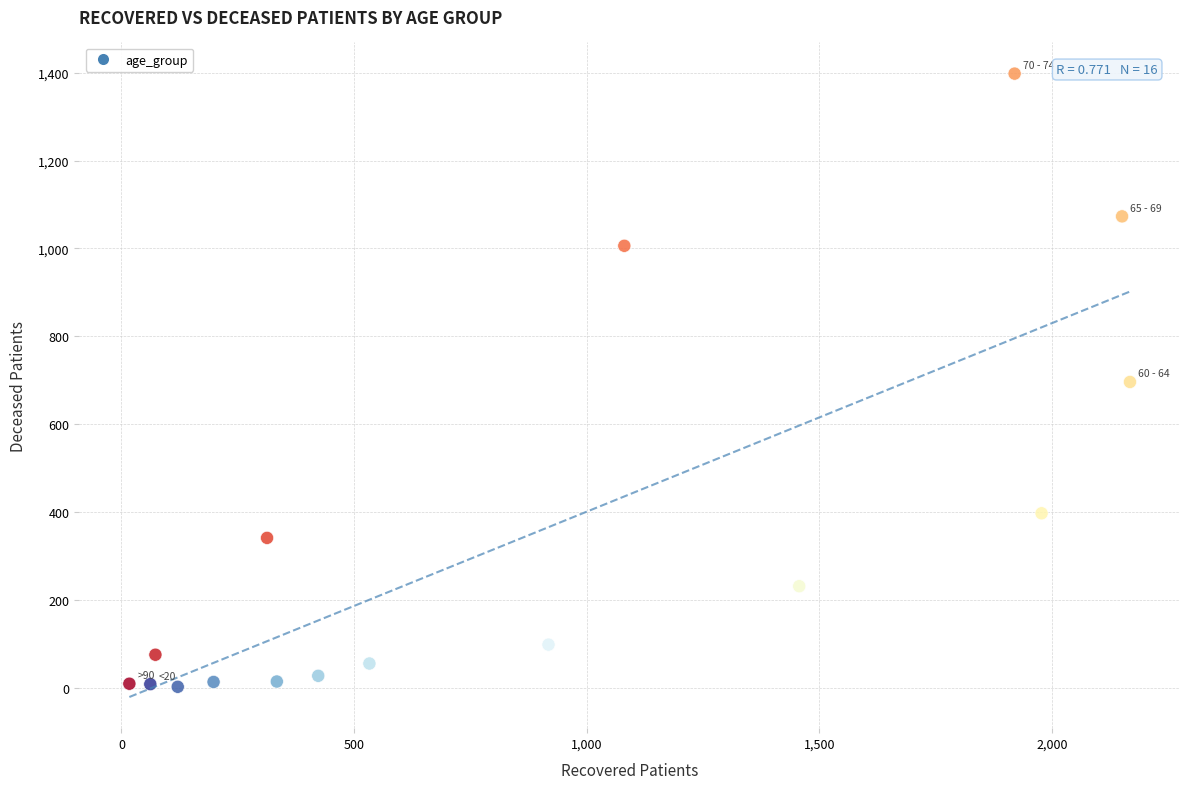

What is the range of Y values (max minus min)?

1396